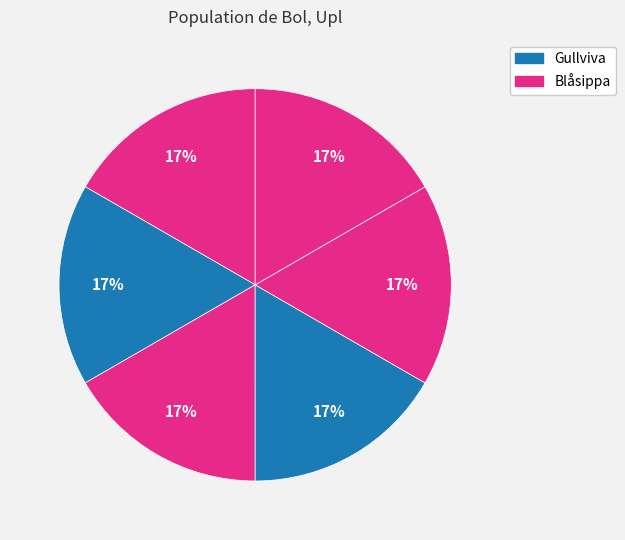

Does any single category account for the majority?

No